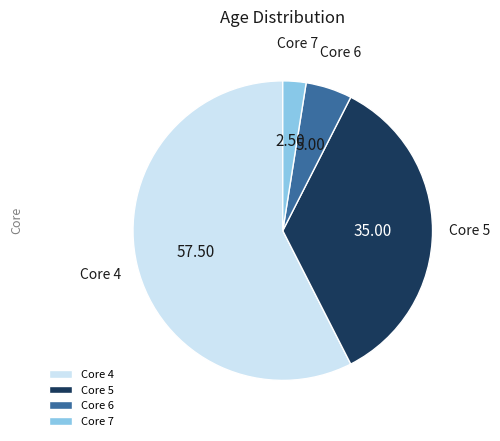

How many segments does this pie chart have?

4